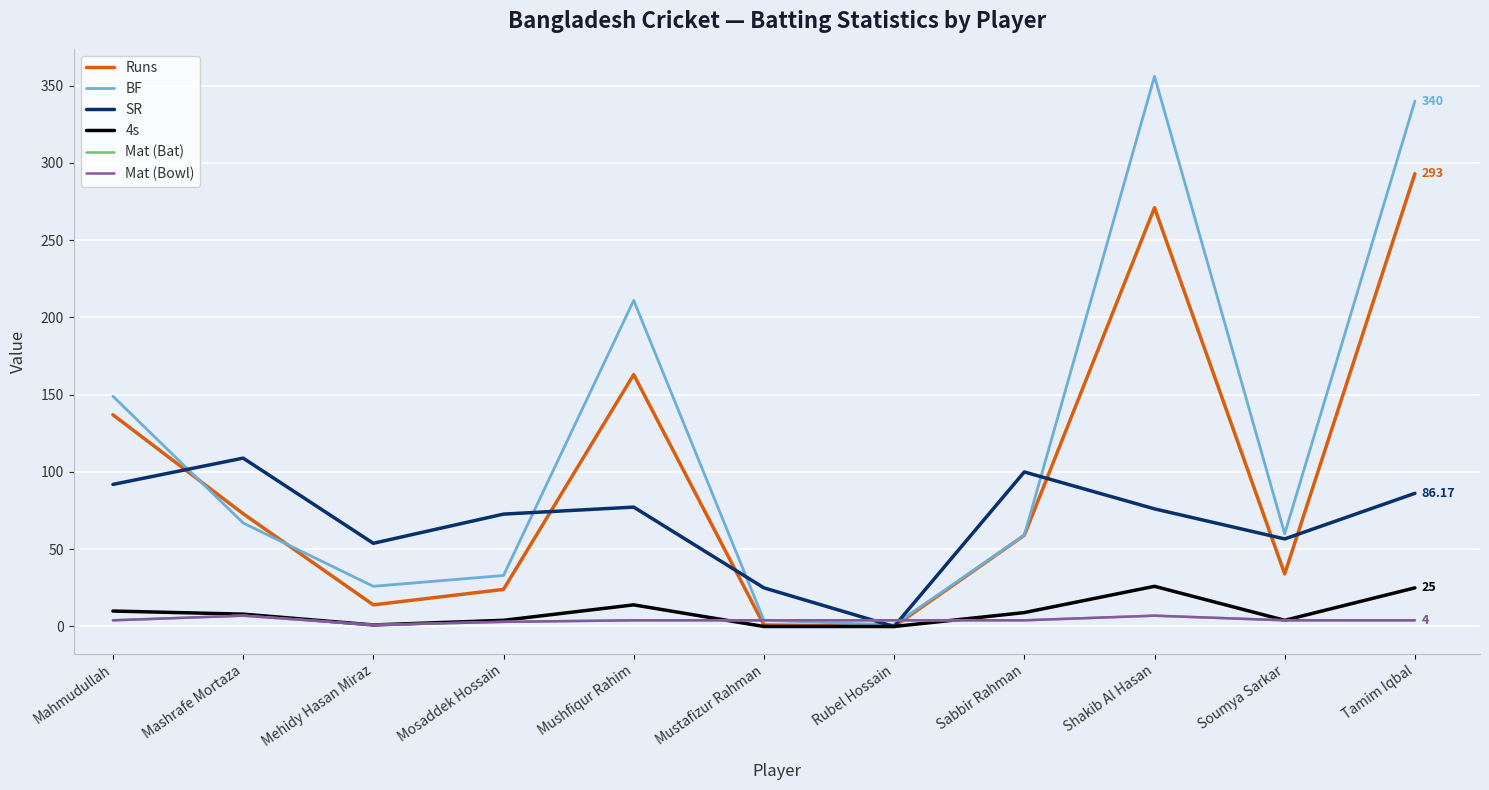

Does the chart have visible grid lines?

Yes